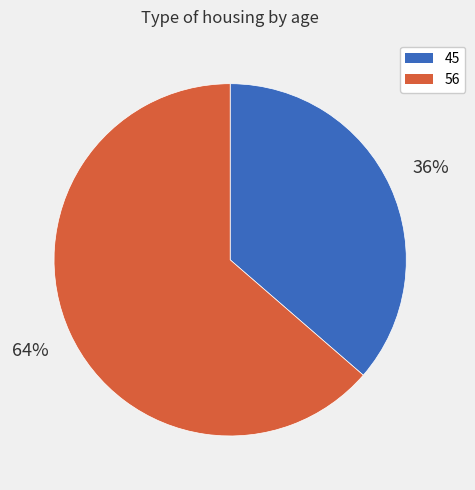

True or false: 56 accounts for 64% of the total.

True